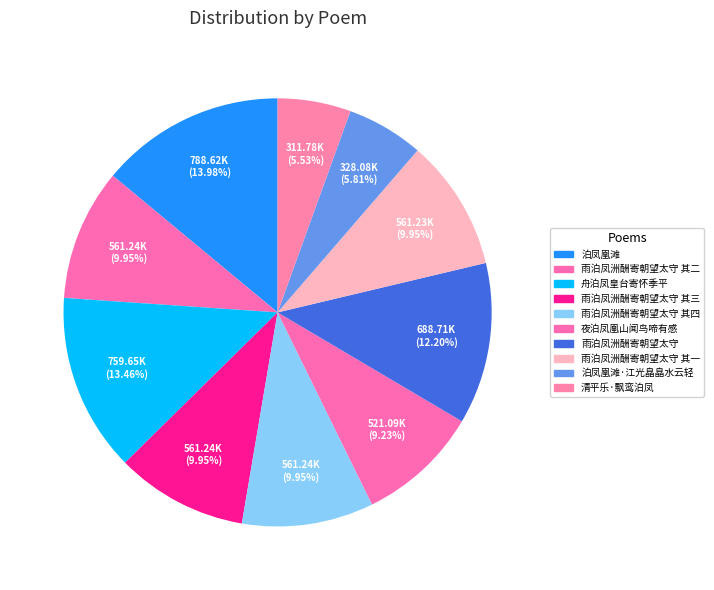

What percentage do 夜泊凤凰山闻鸟啼有感 and 雨泊凤洲酬寄朝望太守 其四 together represent?

19.2%